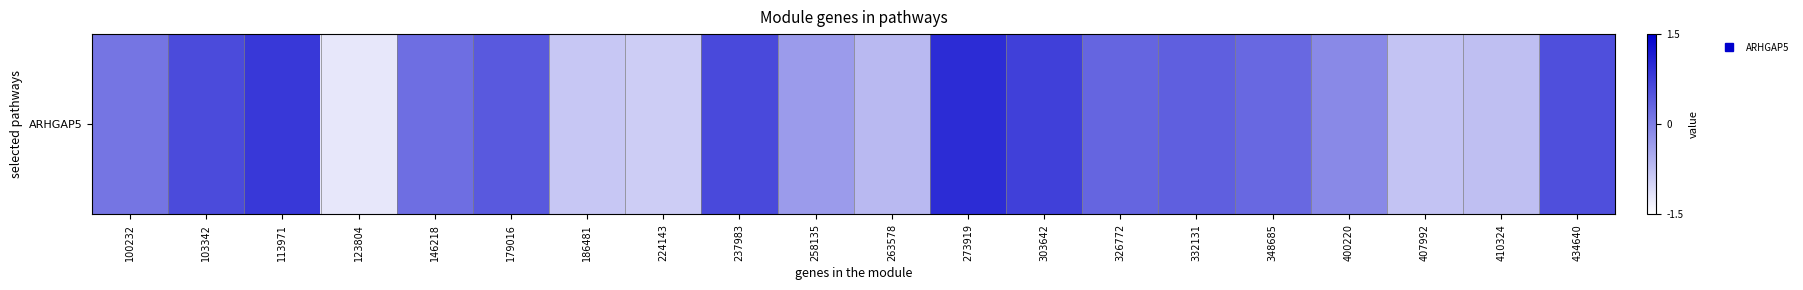

Reading right to left, transcribe all the data shown in this chart.

434640=0.6	410324=-0.7	407992=-0.8	400220=-0.1	348685=0.3	332131=0.4	326772=0.3	303642=0.7	273919=1.0	263578=-0.7	258135=-0.3	237983=0.6	224143=-0.9	186481=-0.8	179016=0.4	146218=0.2	123804=-1.2	113971=0.8	103342=0.6	100232=0.1